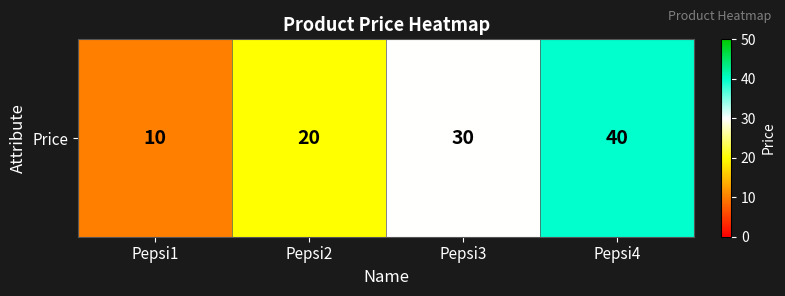

At which category does the chart reach its peak across all series?

Pepsi4